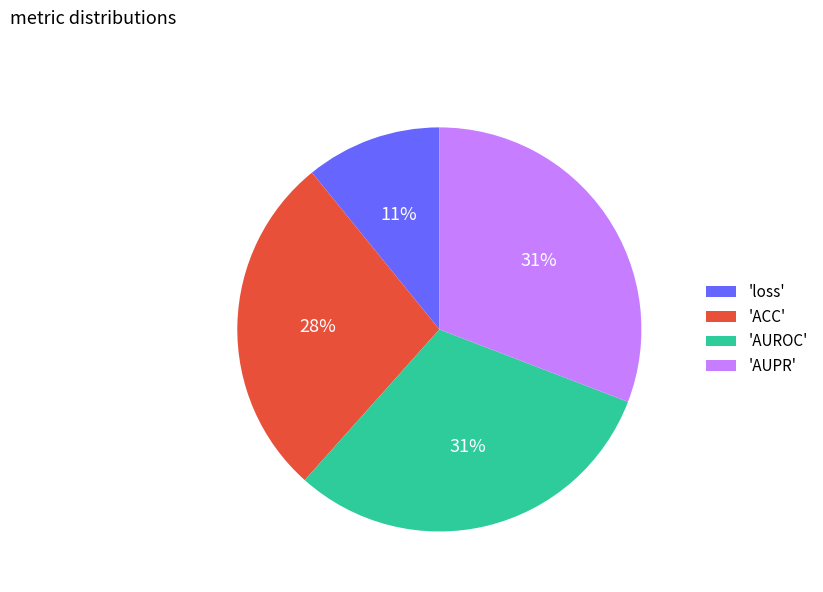

Do 'AUROC' and 'AUPR' together represent more than half of the pie?

Yes